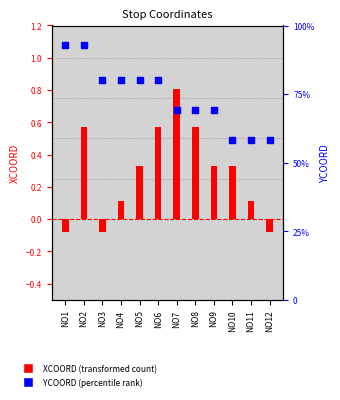

At which category is the sum across all series the highest?

NO2